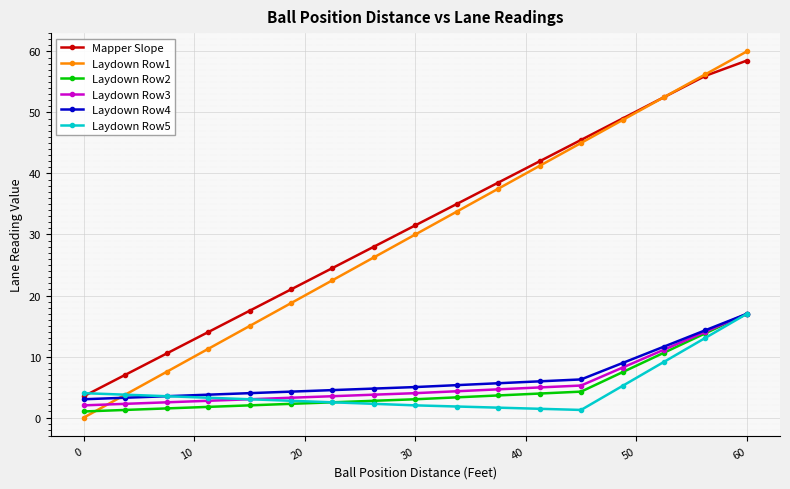

Which series has the widest spread of values?

Laydown Row1